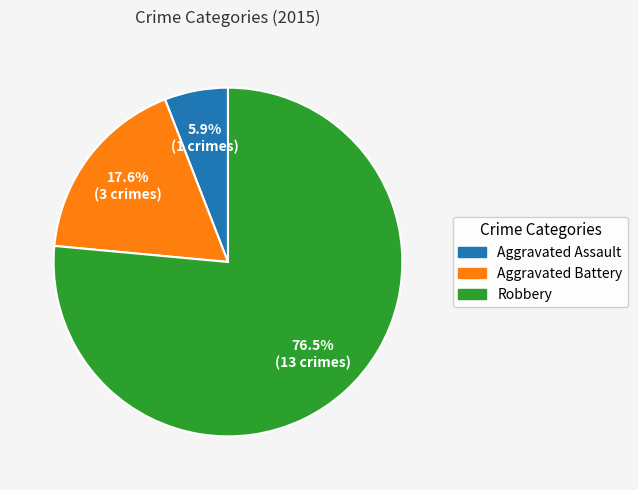

Does any single category account for the majority?

Yes